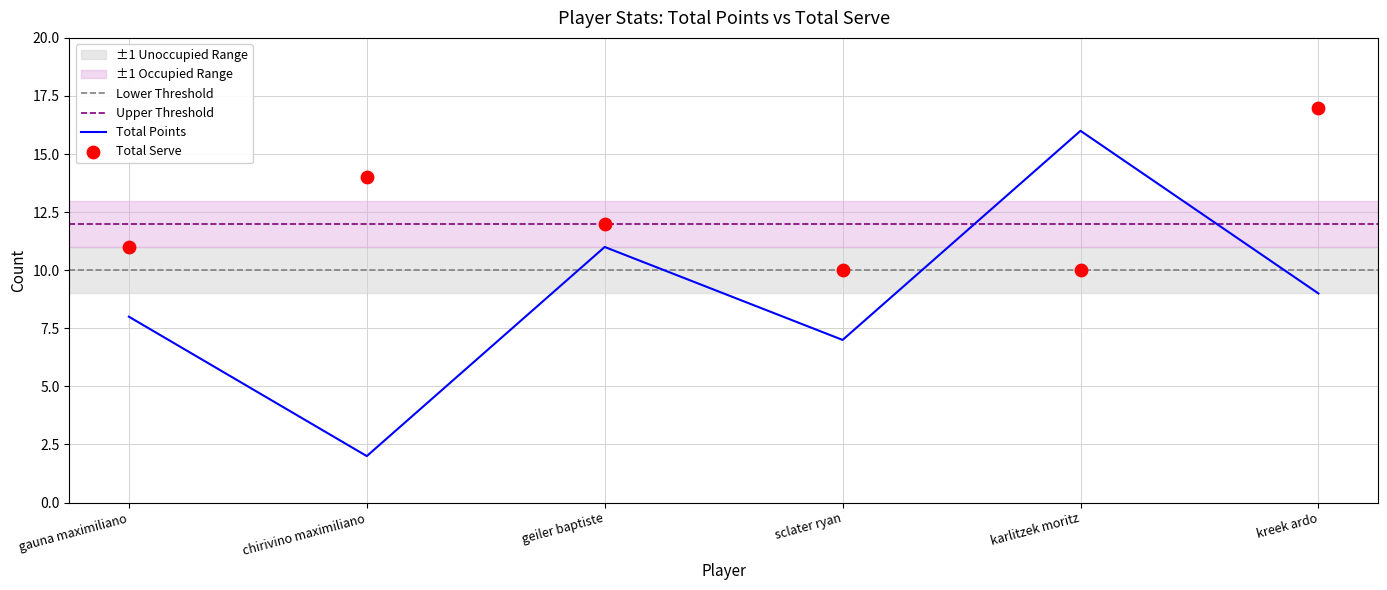

What is the total value across all series at gauna maximiliano?

19